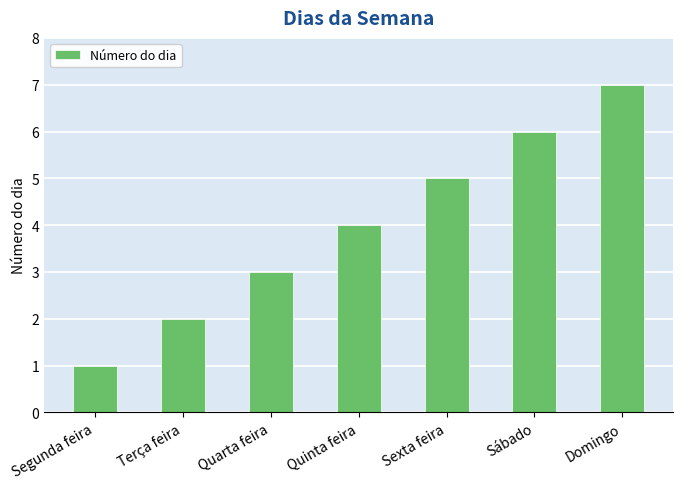

List the labels in order of value, smallest first.

Segunda feira, Terça feira, Quarta feira, Quinta feira, Sexta feira, Sábado, Domingo